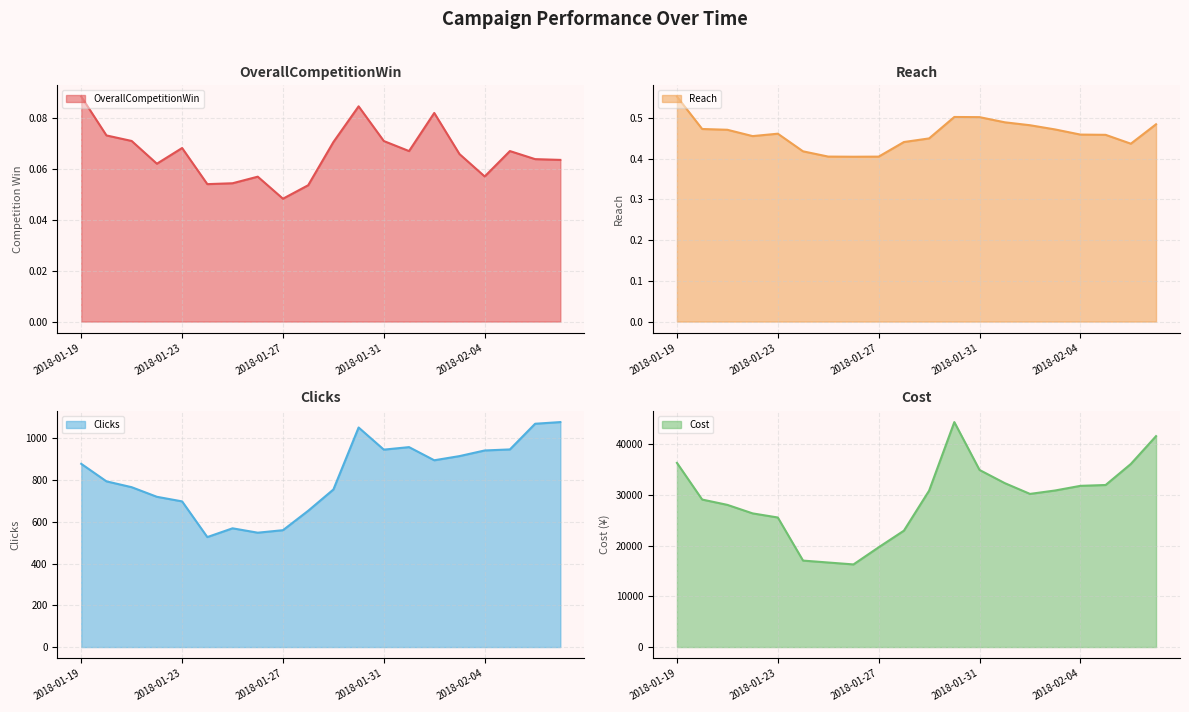

Which series has the widest spread of values?

Cost